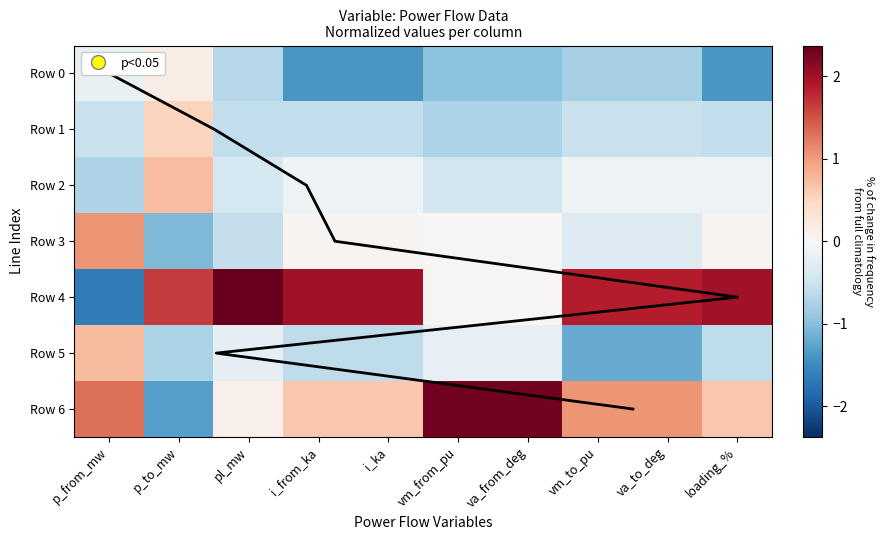

Between pl_mw and va_to_deg, which series saw the biggest shift?

Row 5